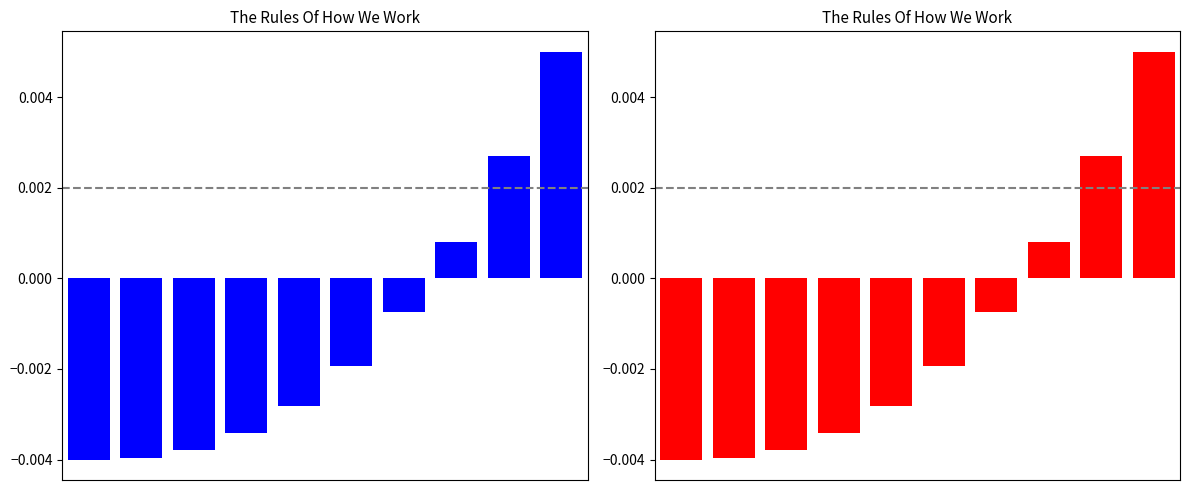

List the labels in order of value, smallest first.

0, 1, 2, 3, 4, 5, 6, 7, 8, 9